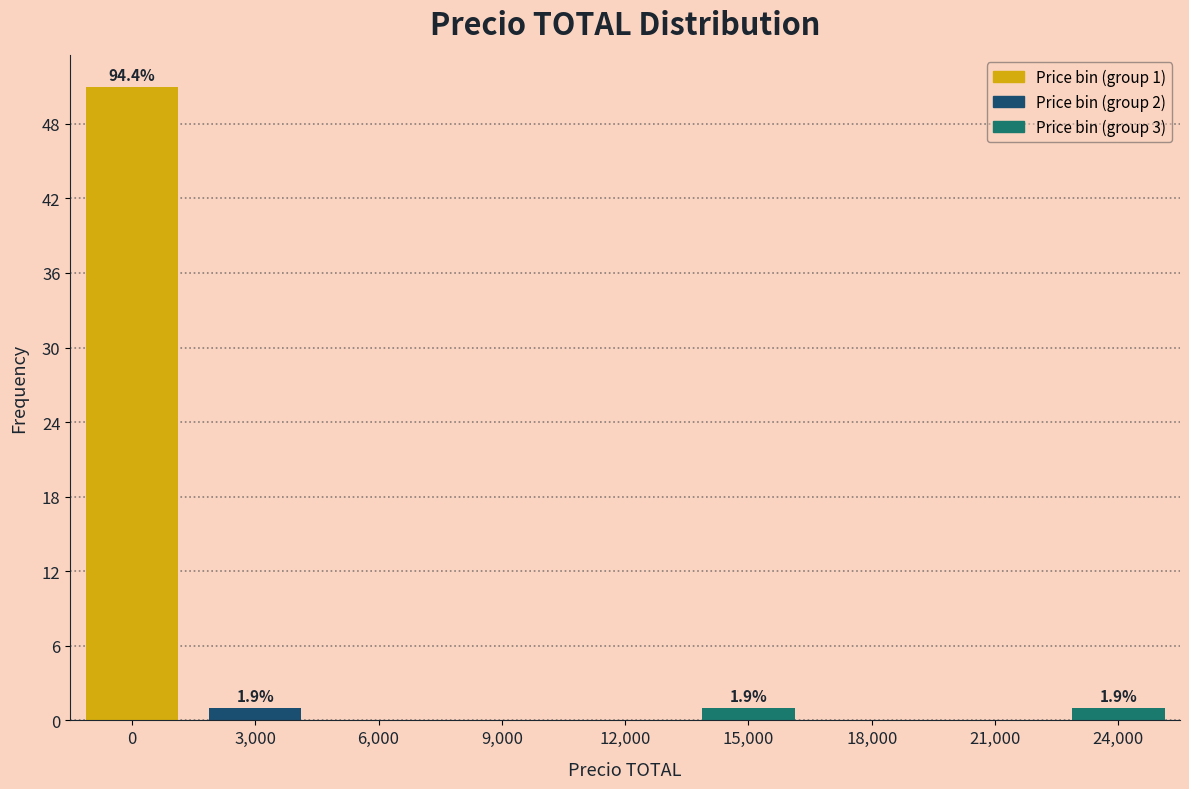

Reading left to right, extract all data points from this chart.

0=51	3,000=1	6,000=0	9,000=0	12,000=0	15,000=1	18,000=0	21,000=0	24,000=1